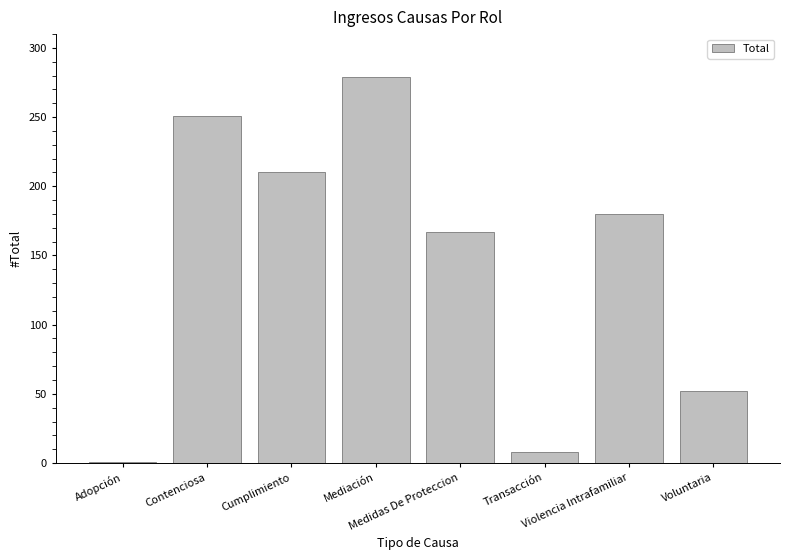

What is the minimum value shown in the chart?

1